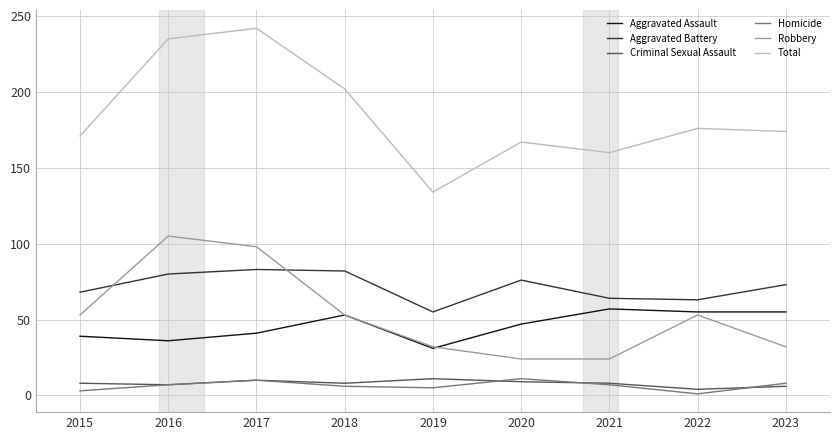

Is it true that Aggravated Battery equals 25 at 2015?

False